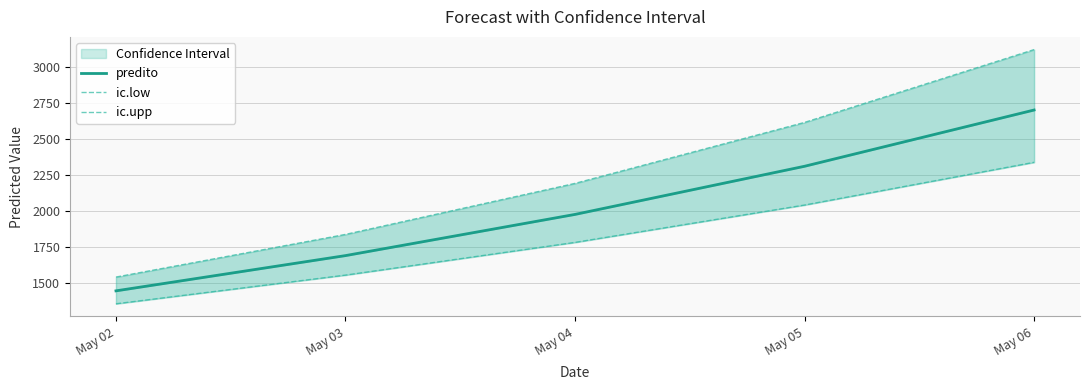

How many values in the ic.upp series exceed 2191?

3